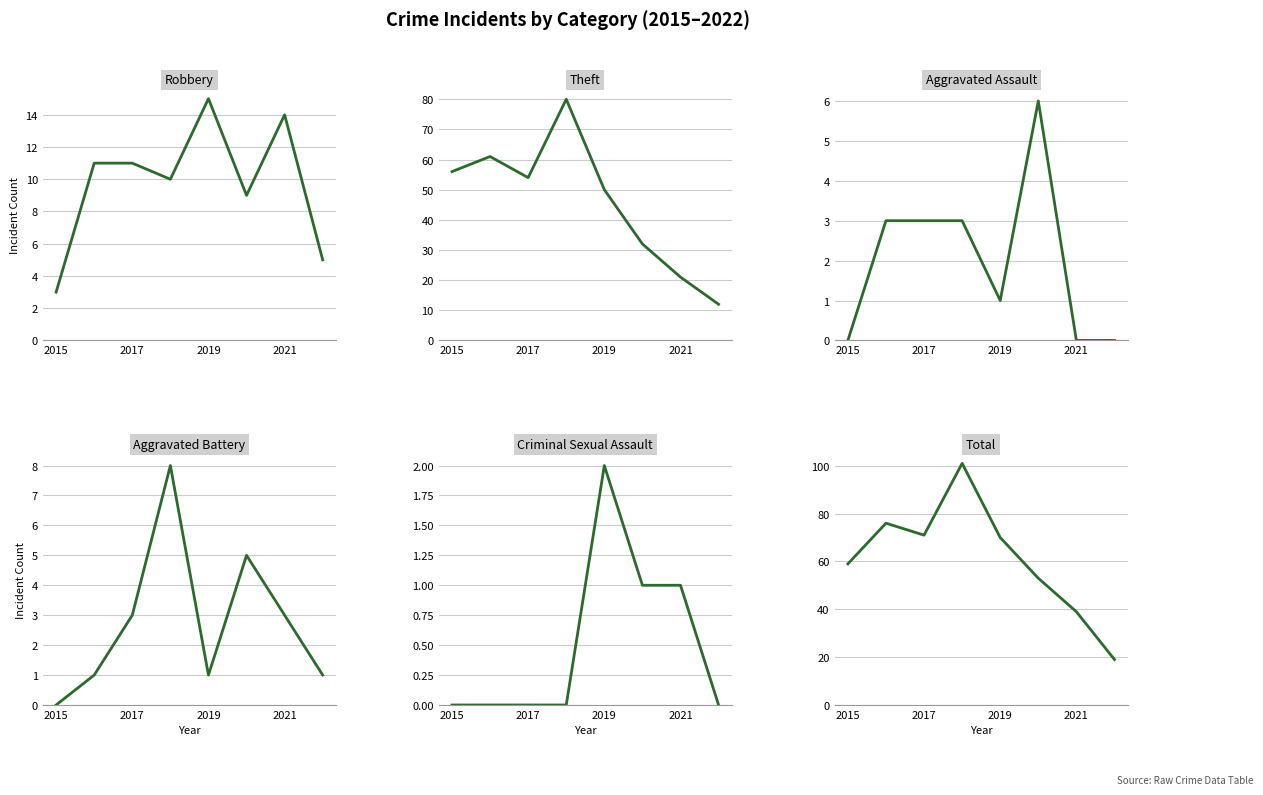

Where is the first local minimum for Aggravated Assault?

2019